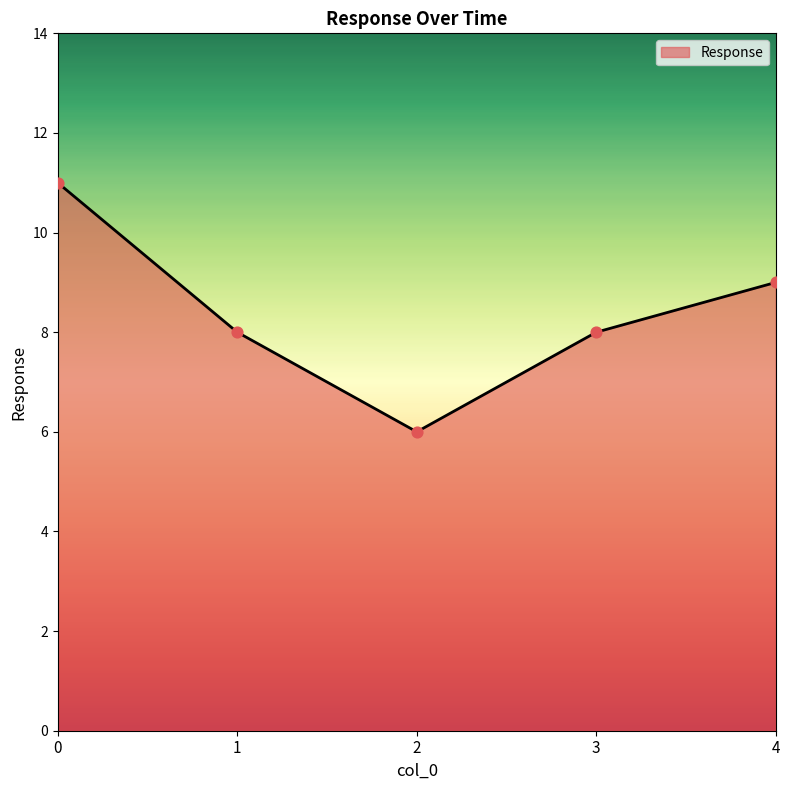

Between 4 and 2, which is larger?

4